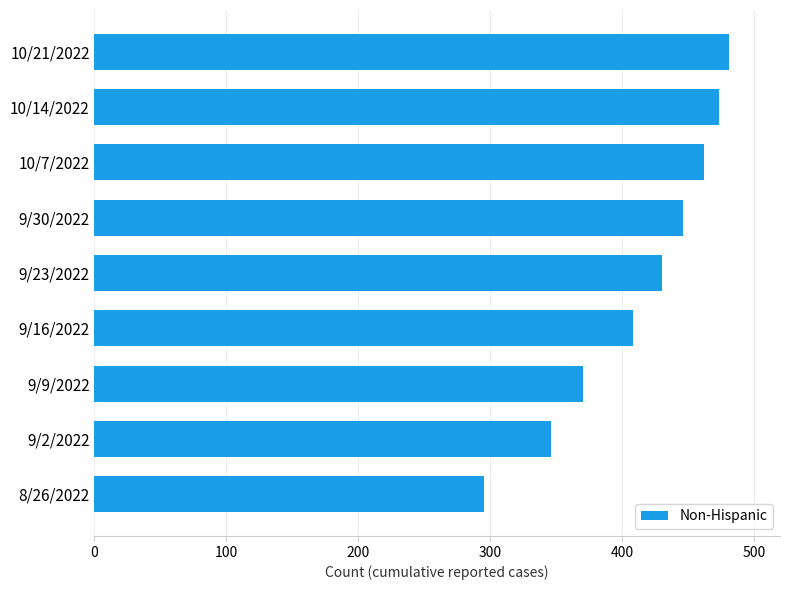

What is the difference between the maximum and minimum values?

186